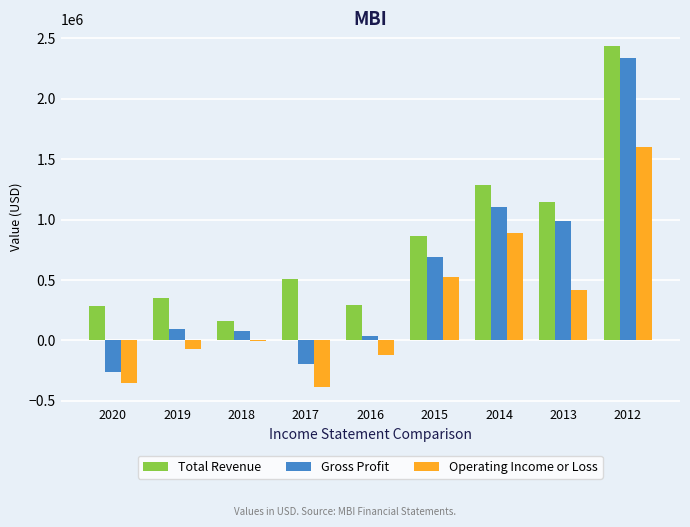

What is the maximum value shown in the chart?

2435000